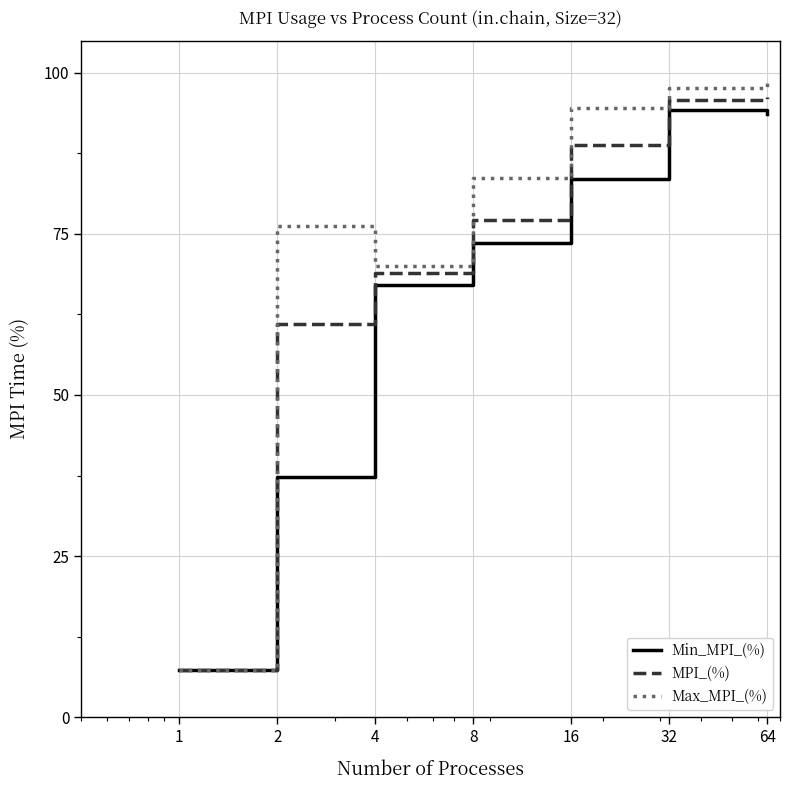

What is the maximum value for MPI_(%)?

96.2